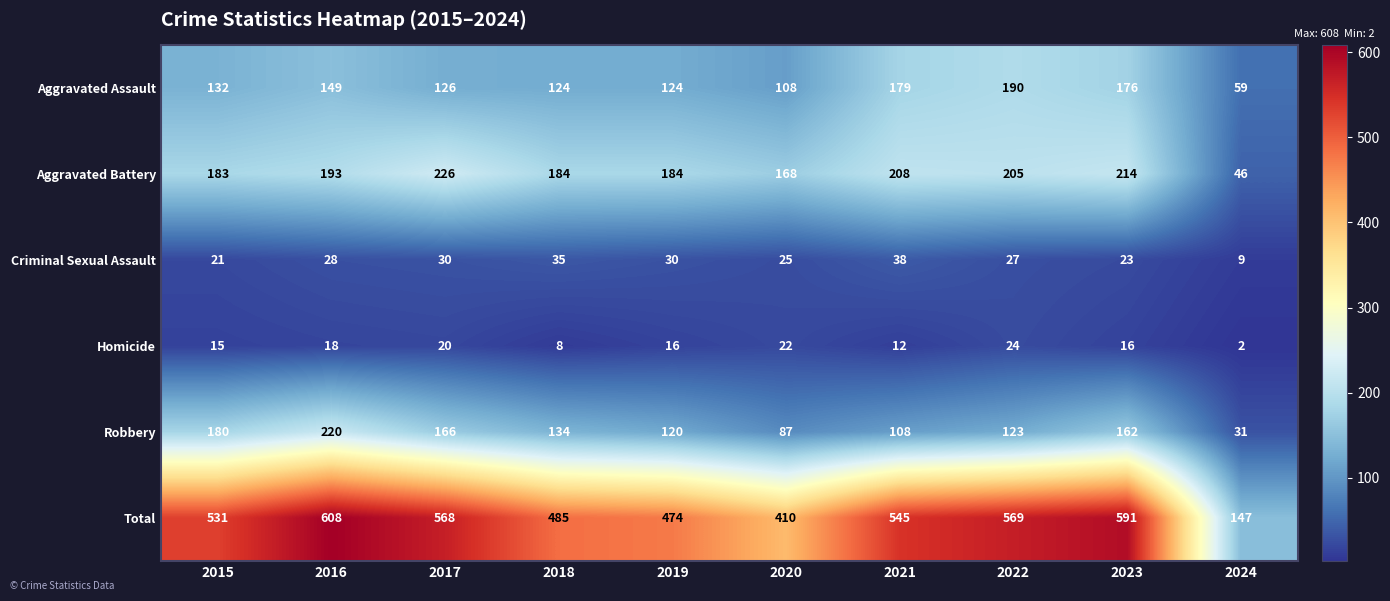

Which label corresponds to the largest value in the chart?

2016